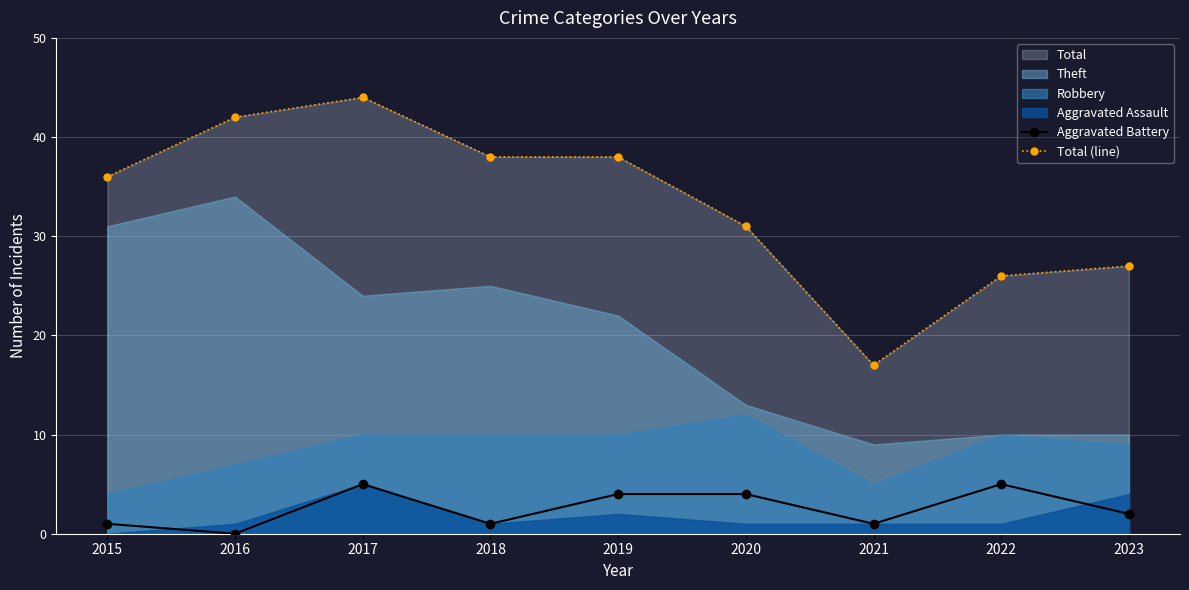

Reading left to right, transcribe all the data shown in this chart.

Aggravated Battery: 2015=1	2016=0	2017=5	2018=1	2019=4	2020=4	2021=1	2022=5	2023=2
Total (line): 2015=36	2016=42	2017=44	2018=38	2019=38	2020=31	2021=17	2022=26	2023=27